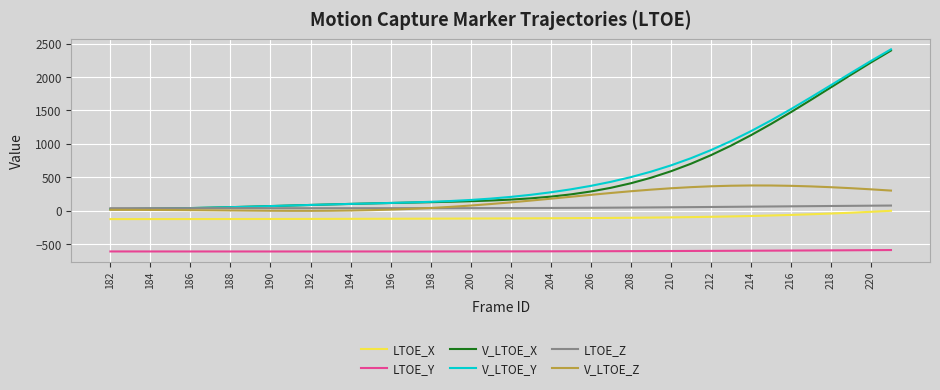

How many values in the LTOE_X series are below -118?

21